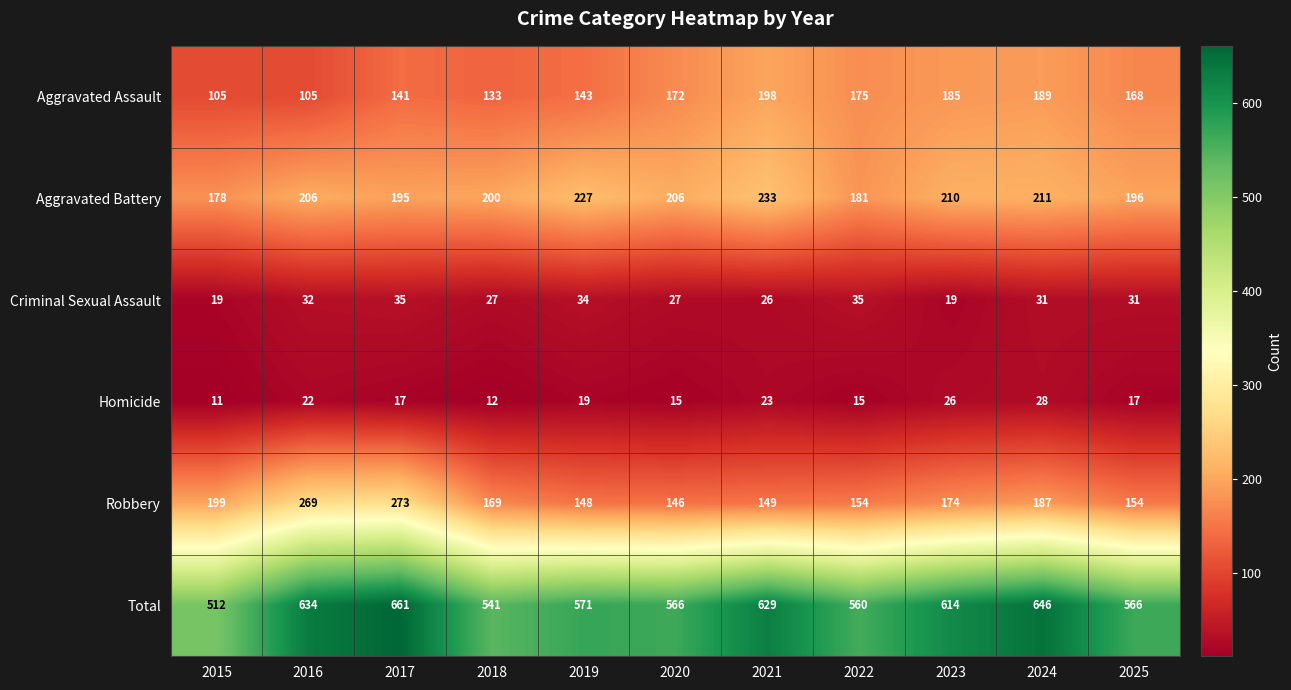

At which category does the chart reach its minimum across all series?

2015